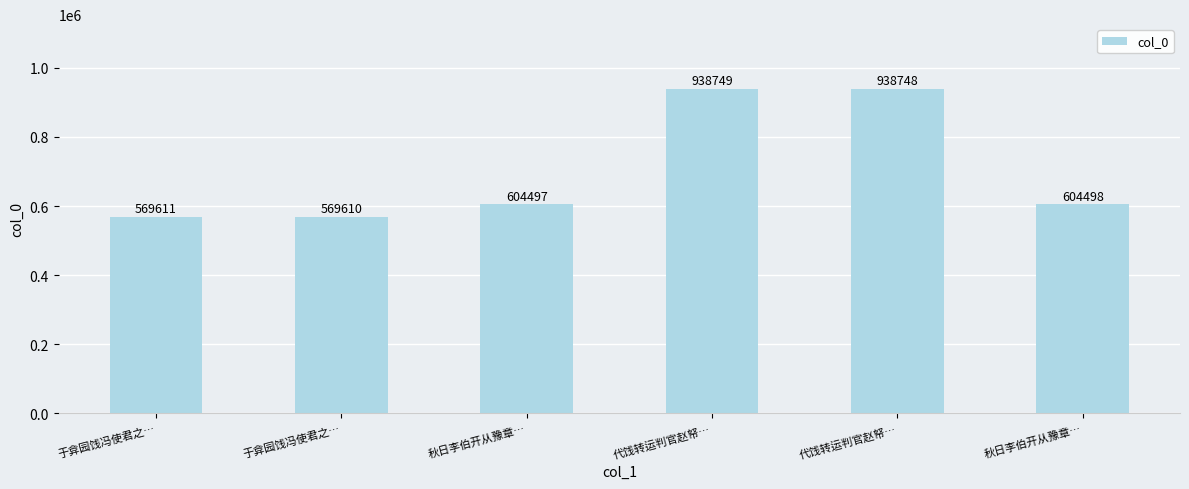

Does the chart contain stacked bars?

No